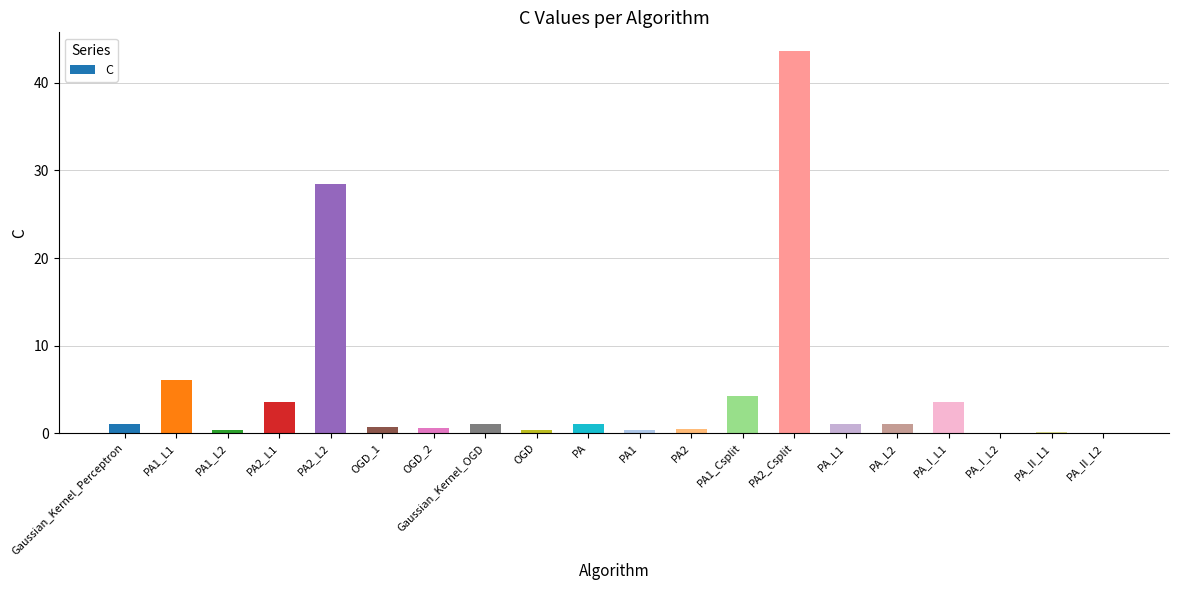

Which label corresponds to the largest value in the chart?

PA2_Csplit